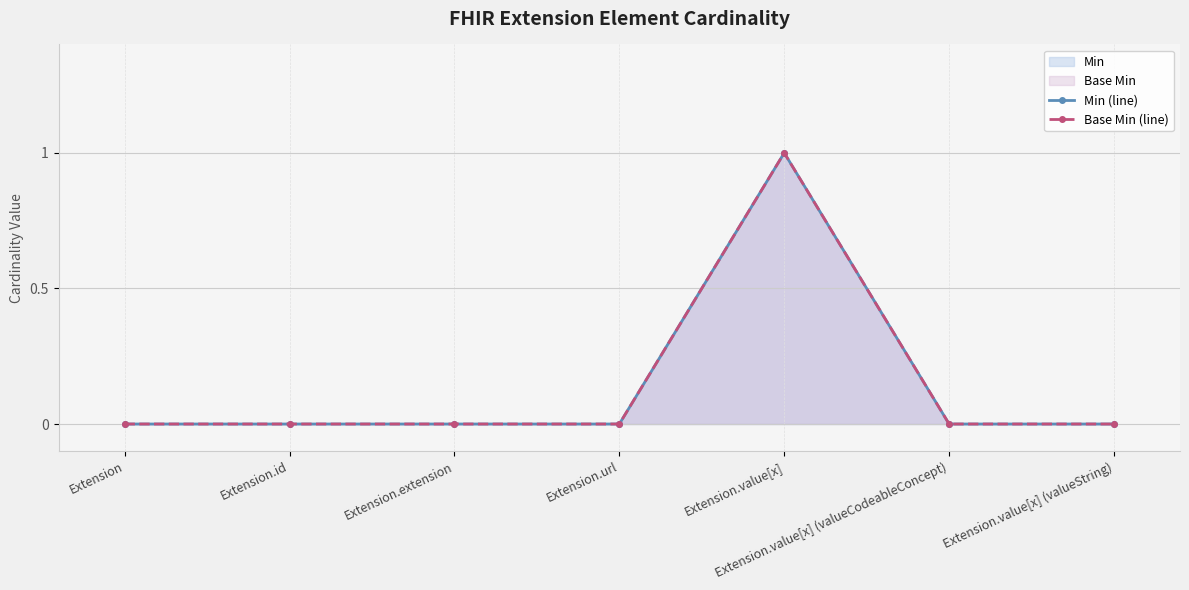

The Min (line) series shows 0 at Extension.extension. True or false?

True